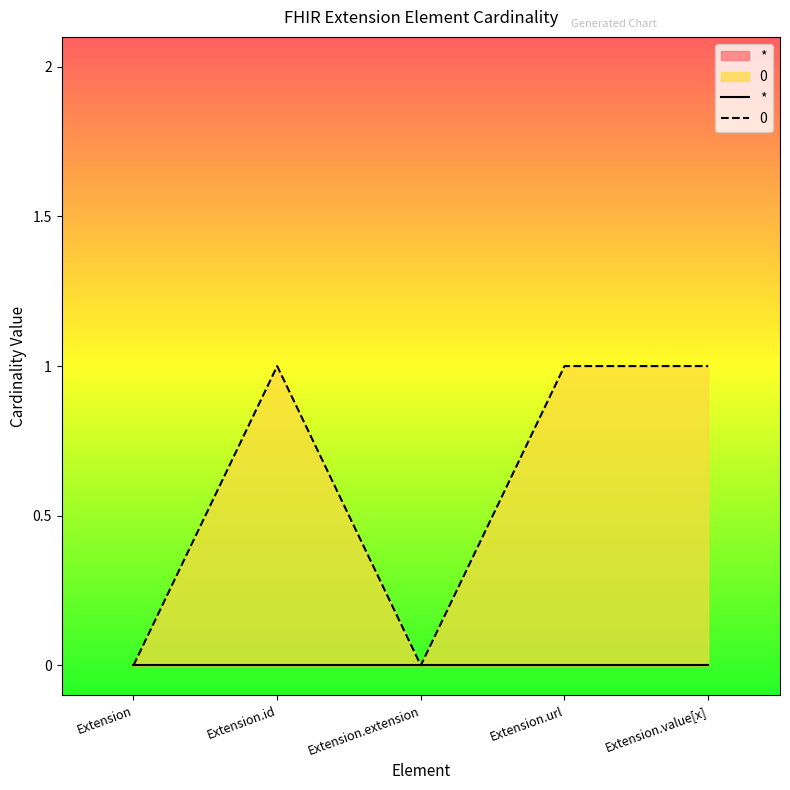

At which category does the data reach its first local valley?

Extension.extension